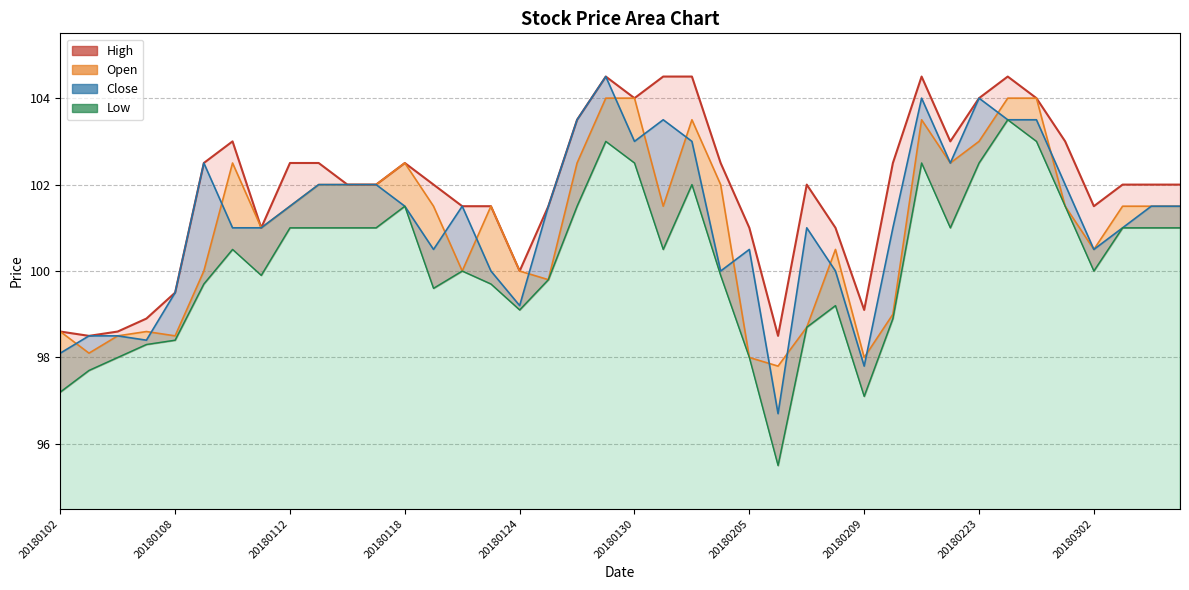

True or false: Open and High intersect in this chart.

False